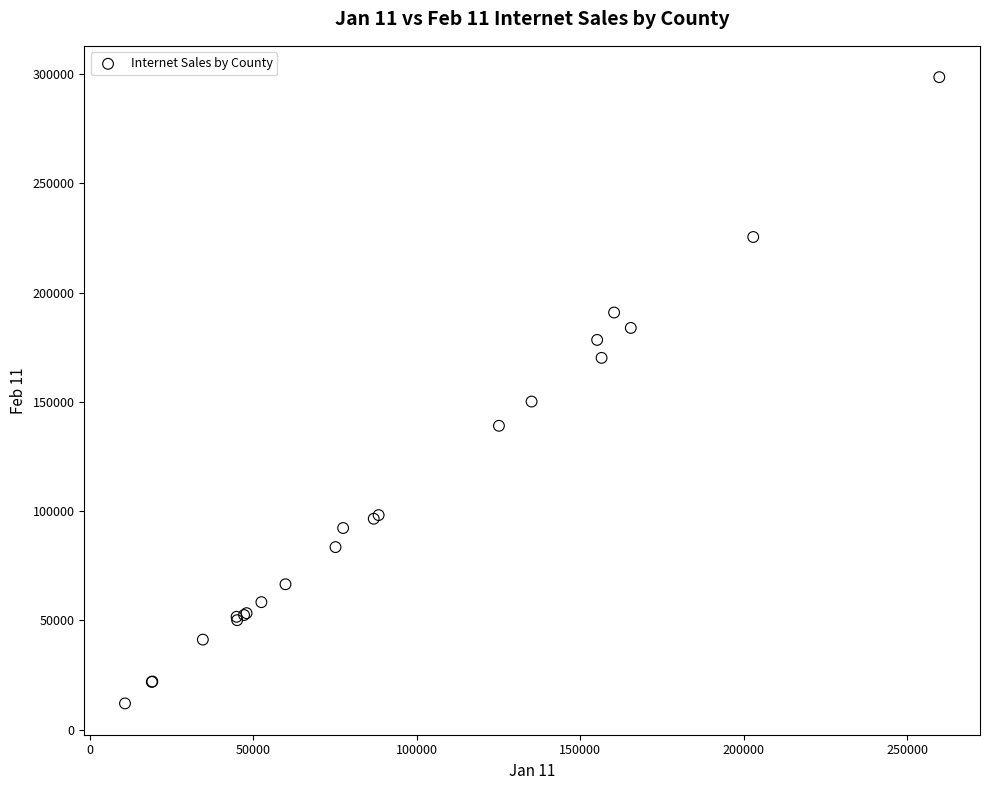

What Y value in the scatter plot is closest to 155302?

150137